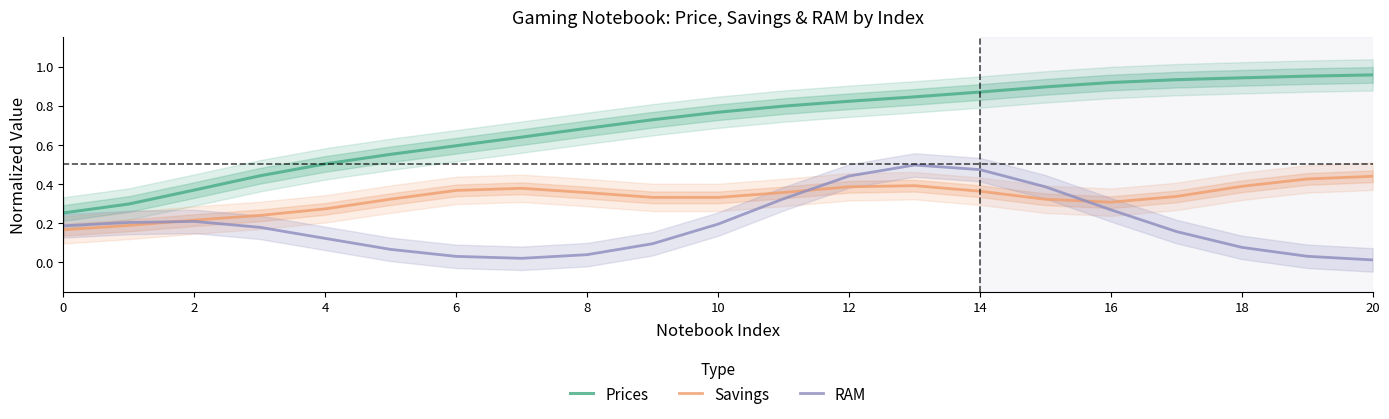

The value of Prices at 8 is 1.1. True or false?

False